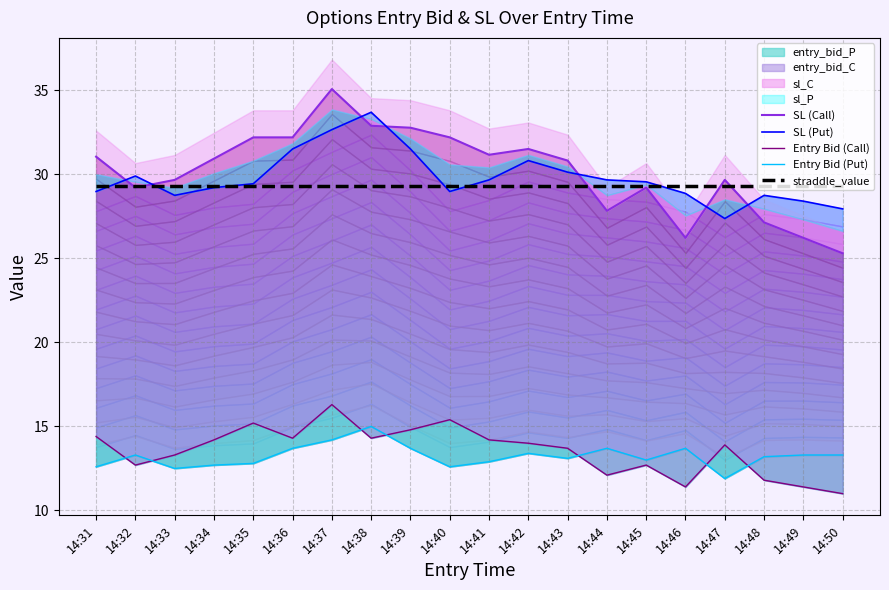

Reading left to right, what are all the values shown in this chart?

SL (Call): 14:31=31.1	14:32=29.2	14:33=29.7	14:34=30.9	14:35=32.2	14:36=32.2	14:37=35.1	14:38=32.9	14:39=32.8	14:40=32.2	14:41=31.2	14:42=31.5	14:43=30.8	14:44=27.8	14:45=29.2	14:46=26.2	14:47=29.7	14:48=27.1	14:49=26.2	14:50=25.3
SL (Put): 14:31=29.0	14:32=29.9	14:33=28.8	14:34=29.2	14:35=29.4	14:36=31.5	14:37=32.7	14:38=33.7	14:39=31.5	14:40=29.0	14:41=29.7	14:42=30.8	14:43=30.1	14:44=29.7	14:45=29.6	14:46=28.9	14:47=27.4	14:48=28.8	14:49=28.4	14:50=27.9
Entry Bid (Call): 14:31=14.4	14:32=12.7	14:33=13.3	14:34=14.2	14:35=15.2	14:36=14.3	14:37=16.3	14:38=14.3	14:39=14.8	14:40=15.4	14:41=14.2	14:42=14.0	14:43=13.7	14:44=12.1	14:45=12.7	14:46=11.4	14:47=13.9	14:48=11.8	14:49=11.4	14:50=11.0
Entry Bid (Put): 14:31=12.6	14:32=13.3	14:33=12.5	14:34=12.7	14:35=12.8	14:36=13.7	14:37=14.2	14:38=15.0	14:39=13.7	14:40=12.6	14:41=12.9	14:42=13.4	14:43=13.1	14:44=13.7	14:45=13.0	14:46=13.7	14:47=11.9	14:48=13.2	14:49=13.3	14:50=13.3
straddle_value: 14:31=29.3	14:32=29.3	14:33=29.3	14:34=29.3	14:35=29.3	14:36=29.3	14:37=29.3	14:38=29.3	14:39=29.3	14:40=29.3	14:41=29.3	14:42=29.3	14:43=29.3	14:44=29.3	14:45=29.3	14:46=29.3	14:47=29.3	14:48=29.3	14:49=29.3	14:50=29.3